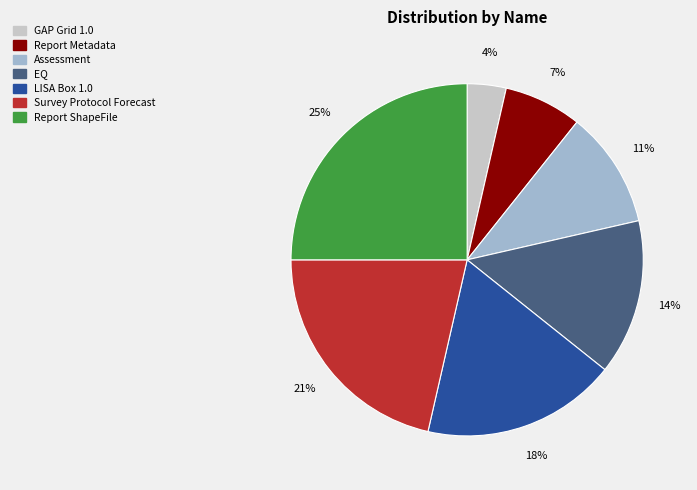

What is the largest slice in the pie chart?

Report ShapeFile